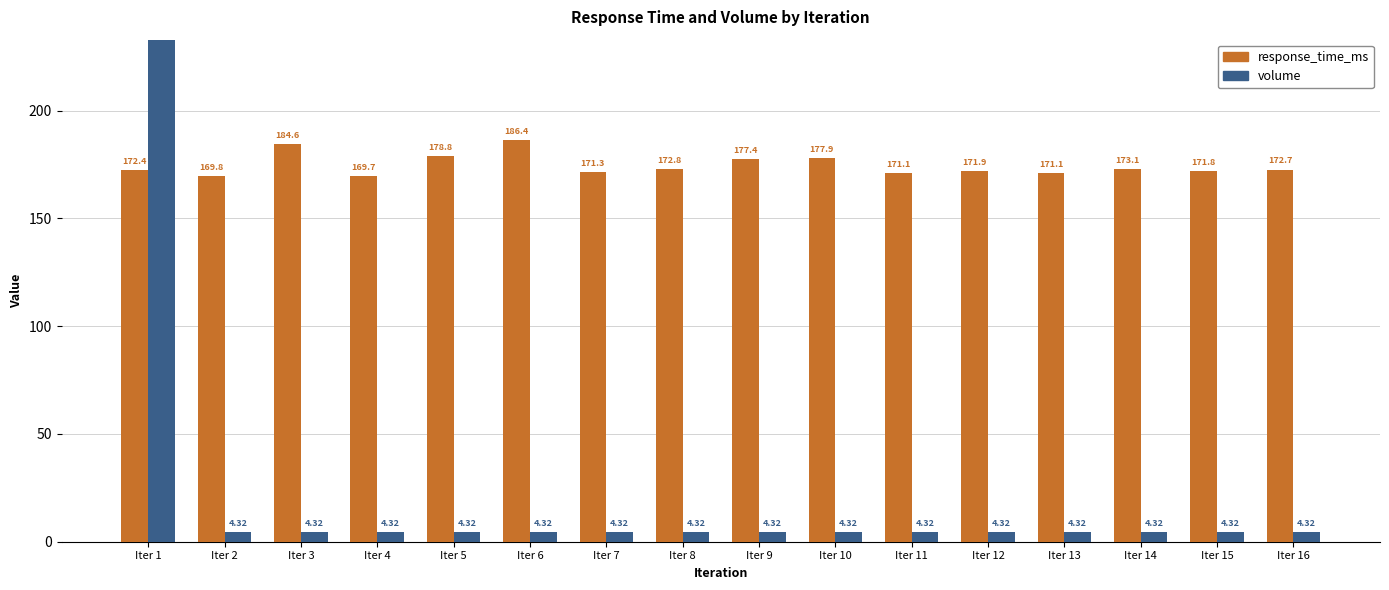

Which series has the widest spread of values?

volume